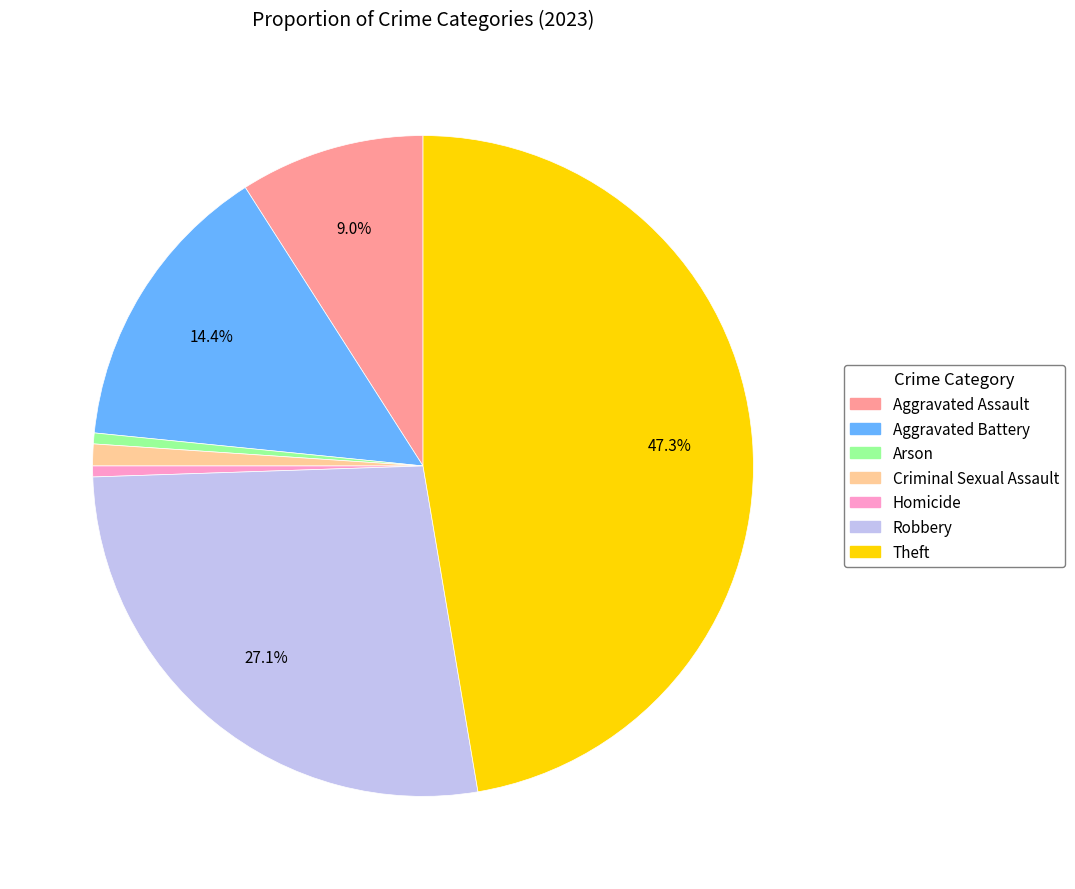

Which category has the biggest portion of the pie?

Theft